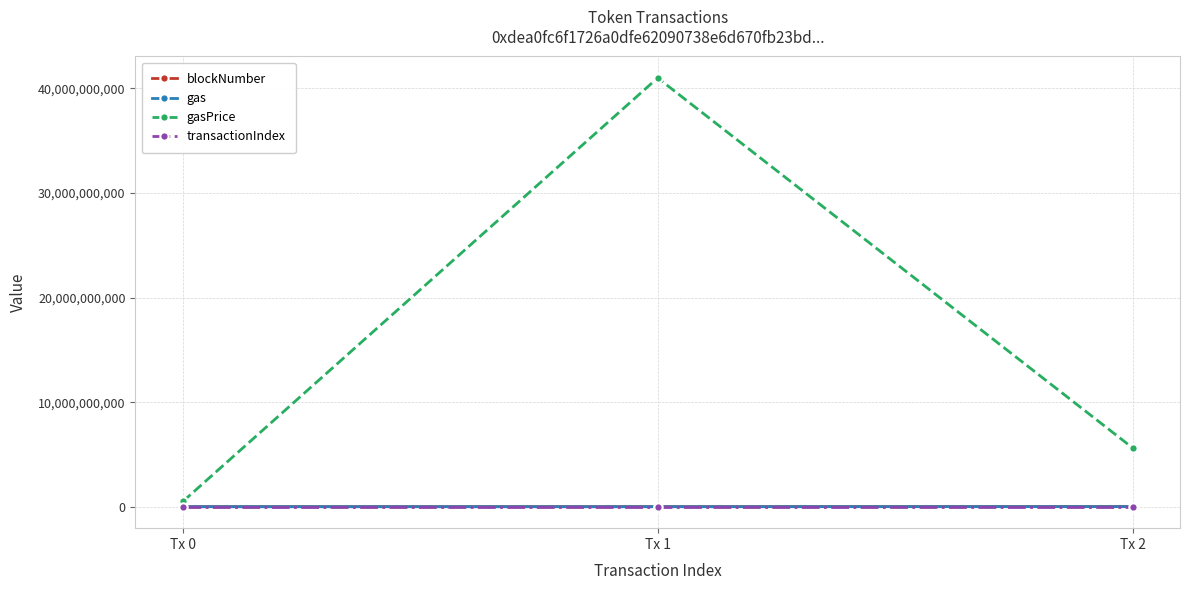

What is the sum of the gas values at Tx 1 and Tx 0?

4431870